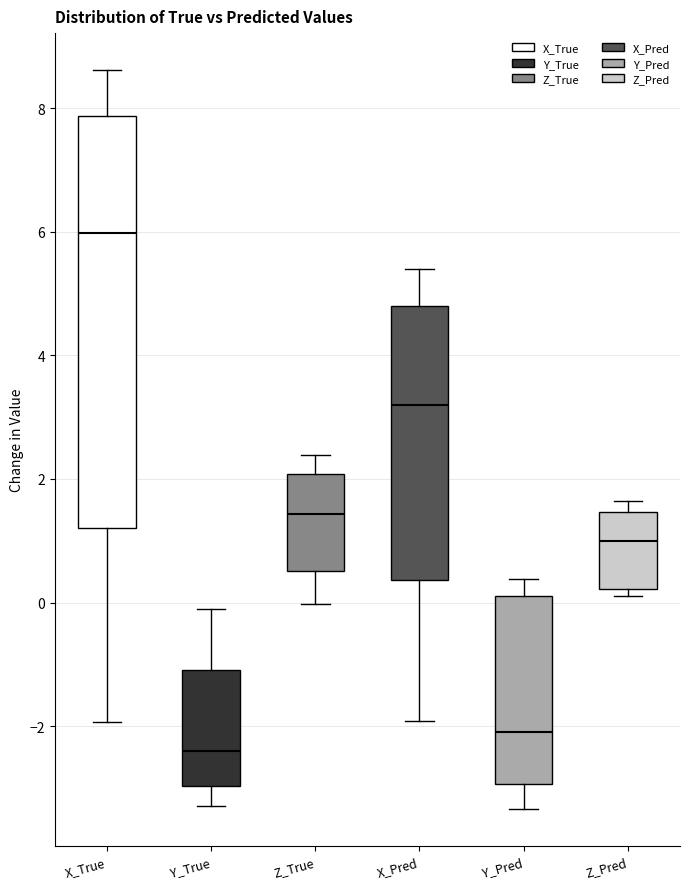

Where does the lower whisker of the box for Y_True end on the y-axis? The values are not printed on the chart, so give them approximately, as read against the axis.

-3.2